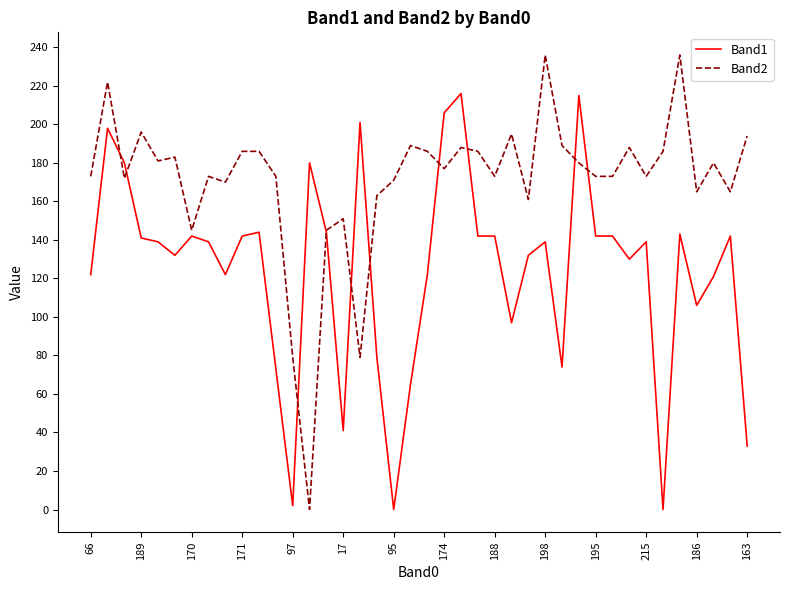

Which series has the largest total across all categories?

Band2